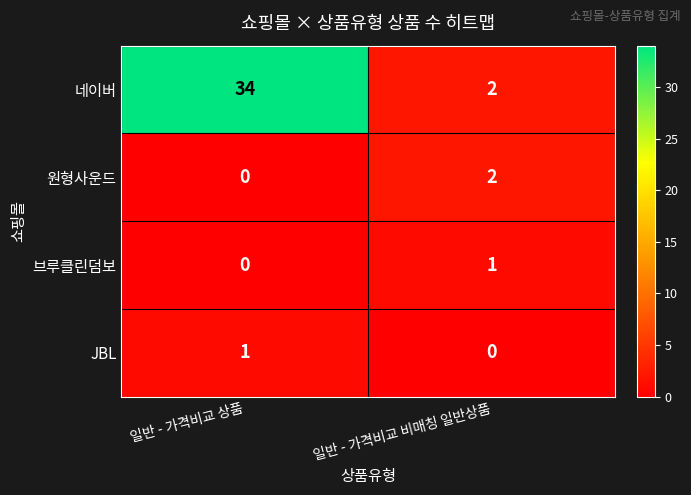

How many distinct data groups are displayed?

4